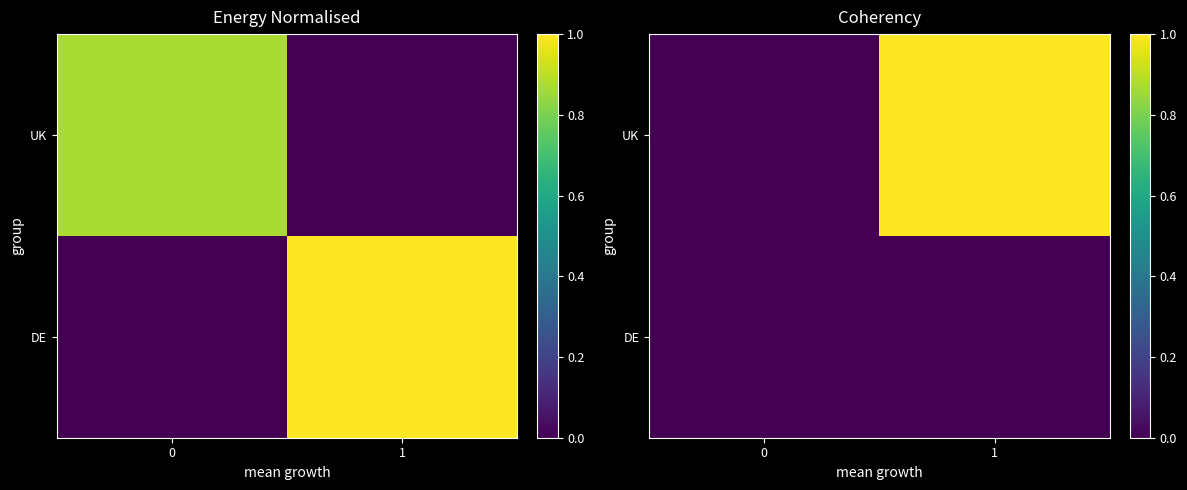

Is it true that DE equals 0 at 1?

True